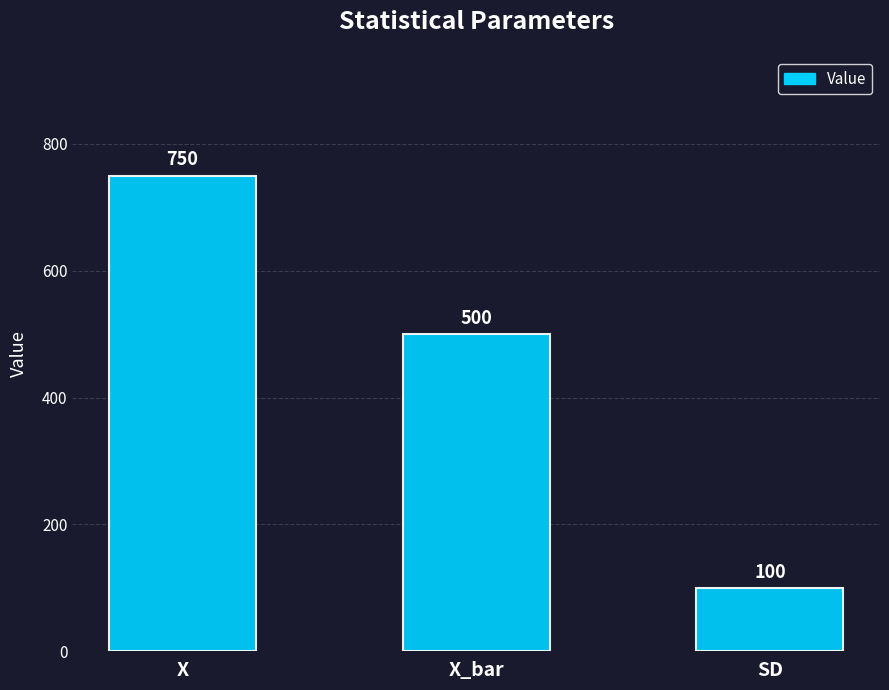

Are the bars grouped side by side (vs. stacked)?

No